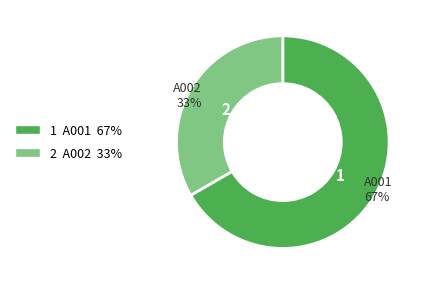

Does any single category account for the majority?

Yes